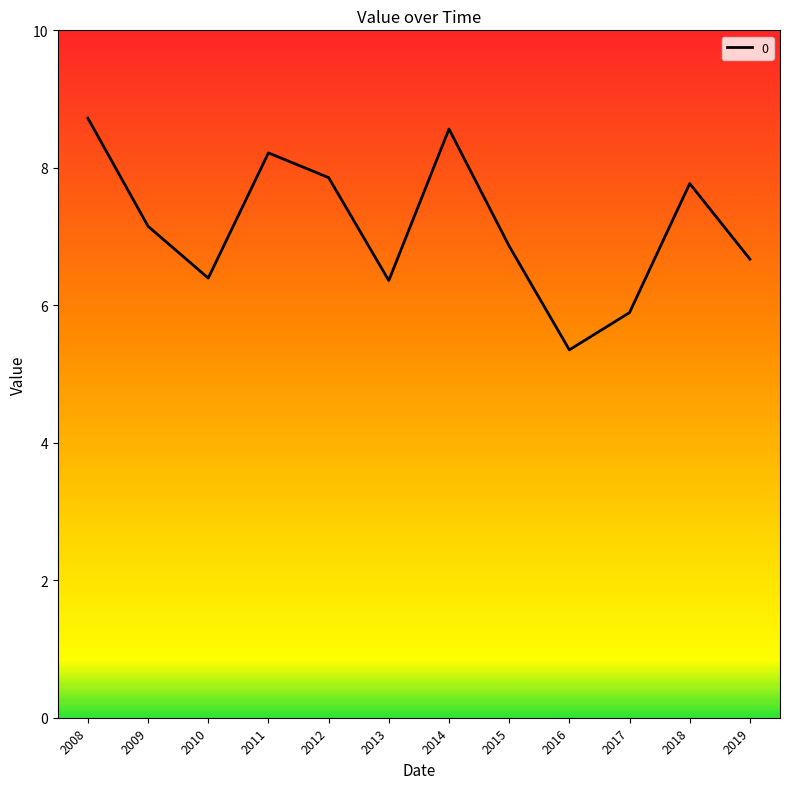

What is the minimum value shown in the chart?

5.4